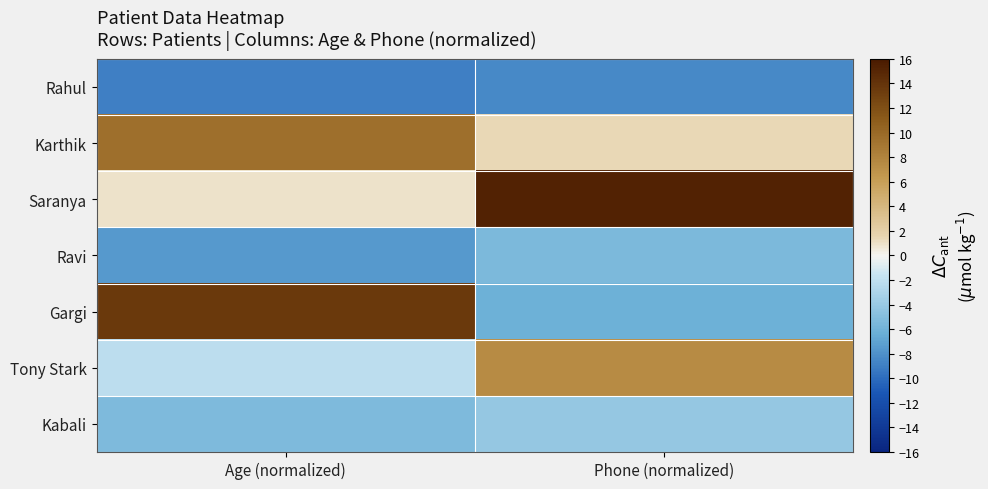

How many series are shown in this chart?

7